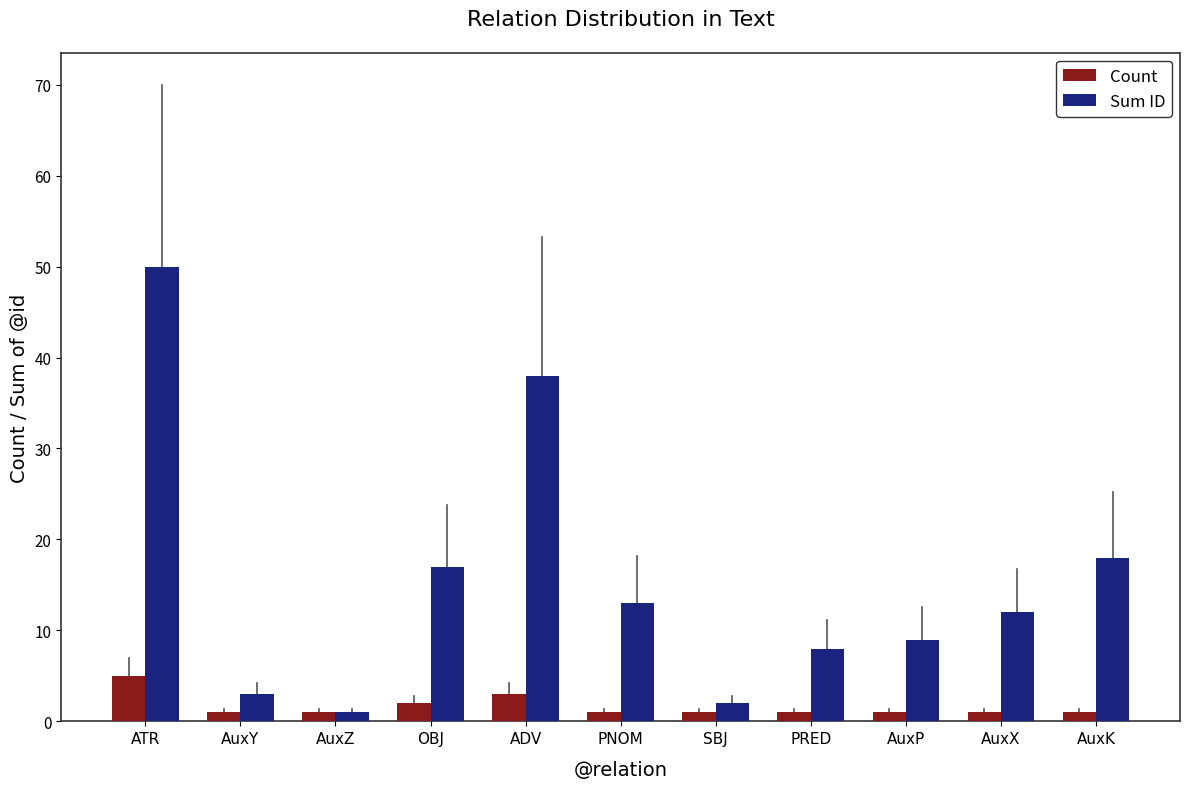

List the series in order of their overall mean, highest first.

Sum ID, Count